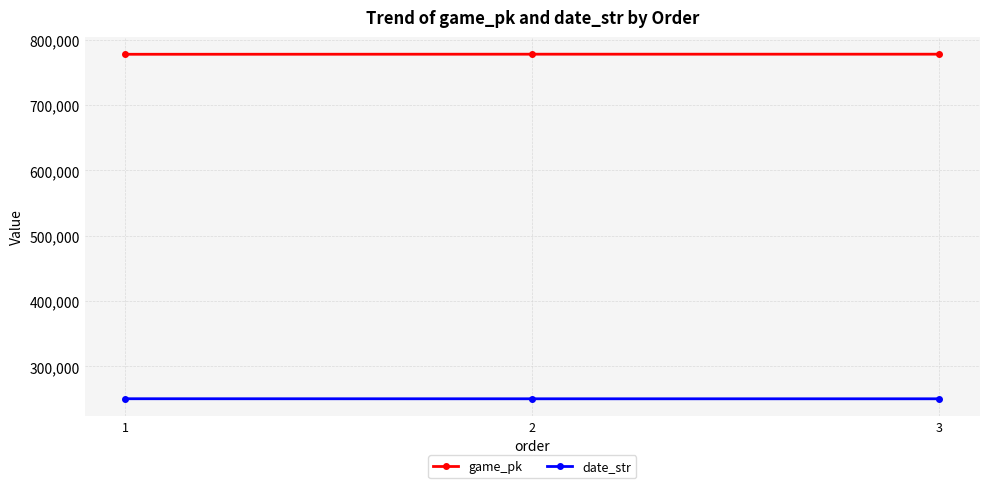

What is the difference between the maximum and minimum values in the date_str series?

79